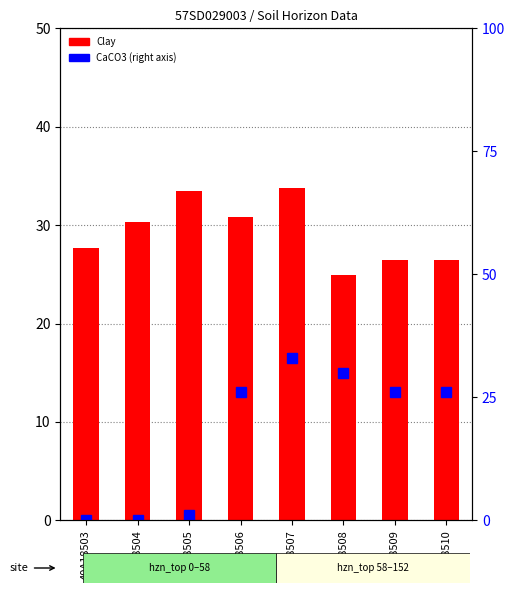

True or false: Clay has a value of 26.5 at 40A18510.

True